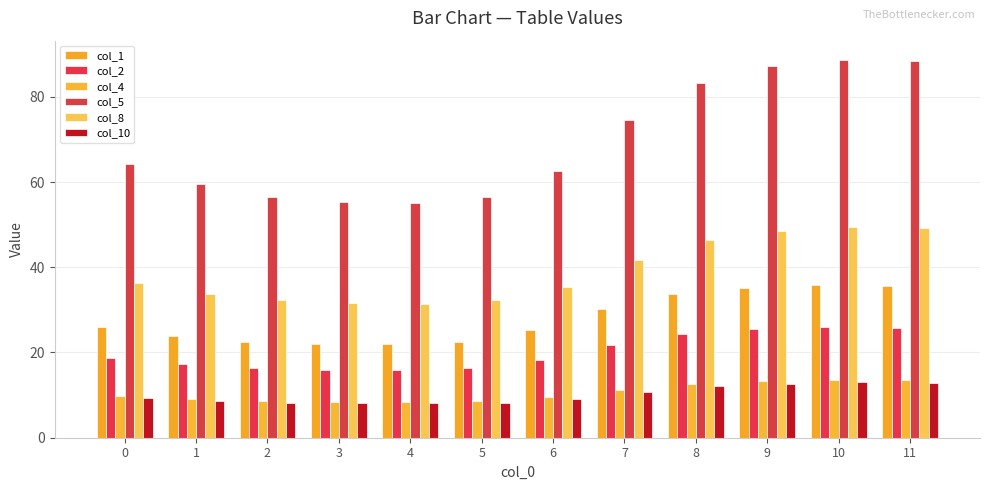

What value does the col_1 series have at 0?

25.9